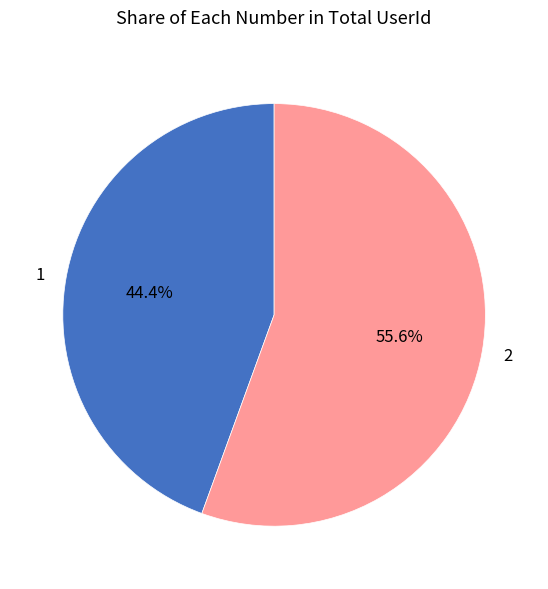

To the nearest percent, what percentage of the pie is 1?

44%